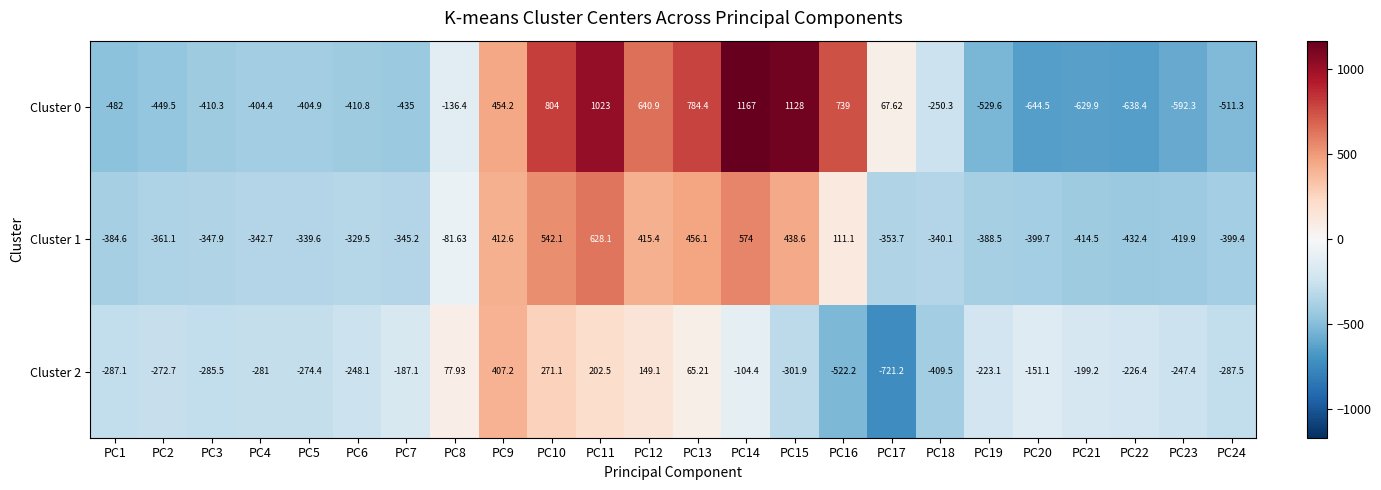

Which series changed the most between PC4 and PC21?

Cluster 0